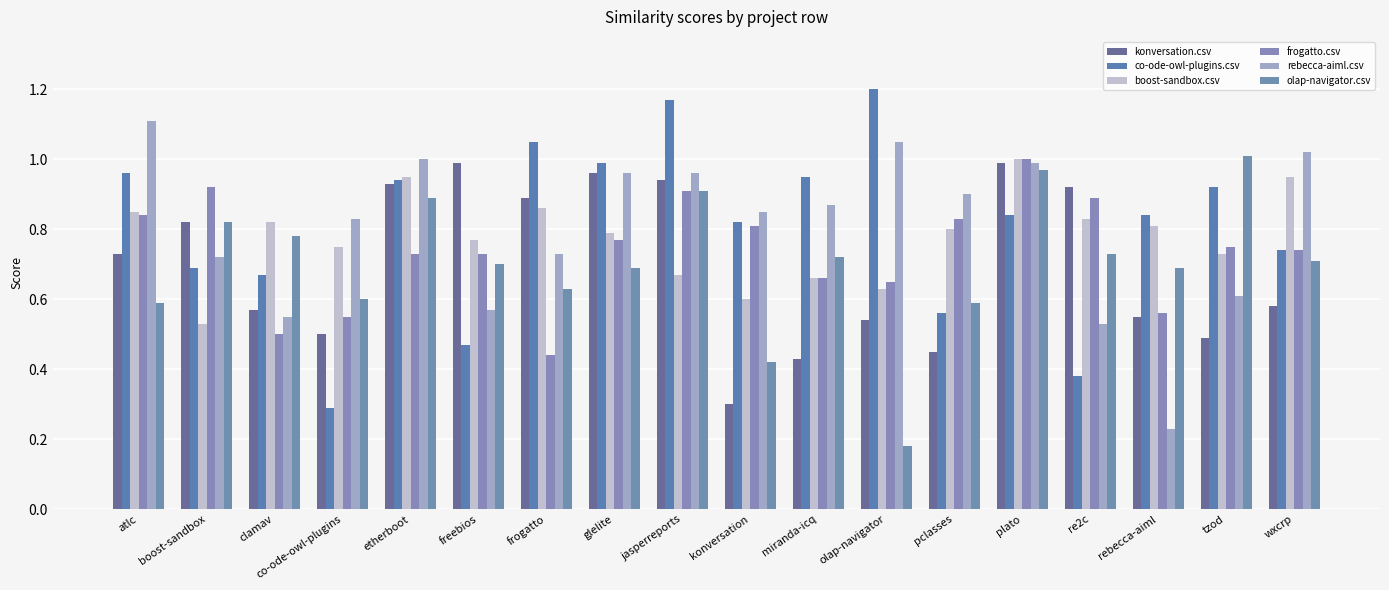

What is the lowest value of the rebecca-aiml.csv series?

0.2